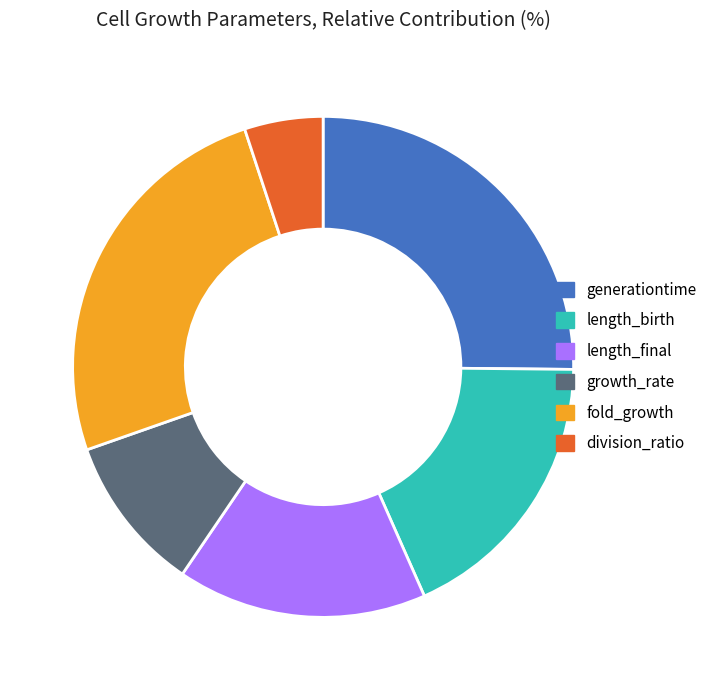

What is the smallest slice in the pie chart?

division_ratio